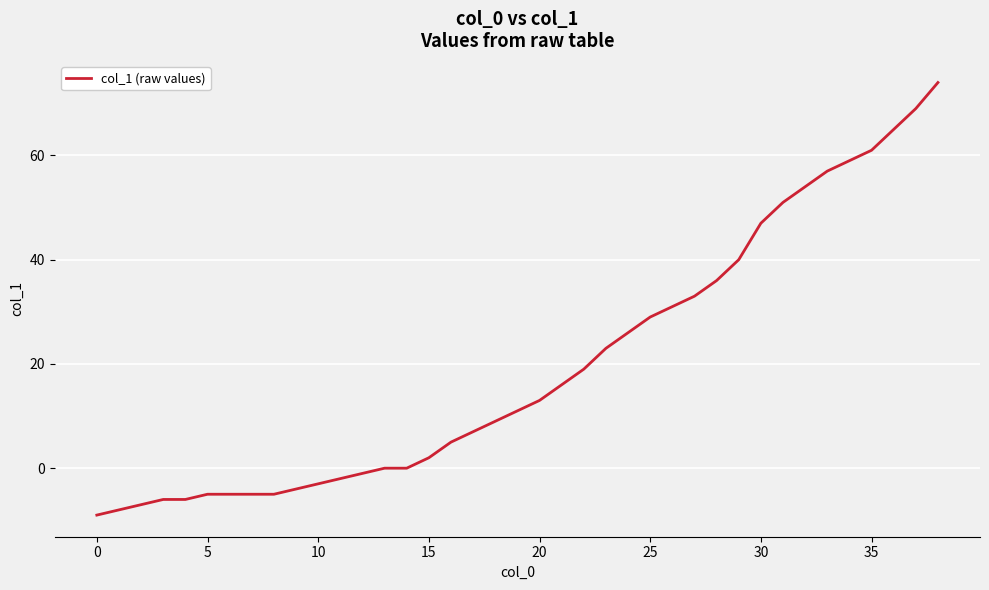

What is the difference between the maximum and minimum values?

83